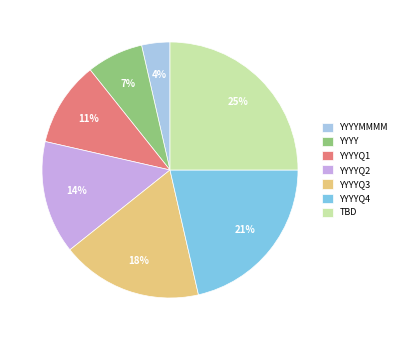

Is YYYYMMMM the majority of the pie?

No